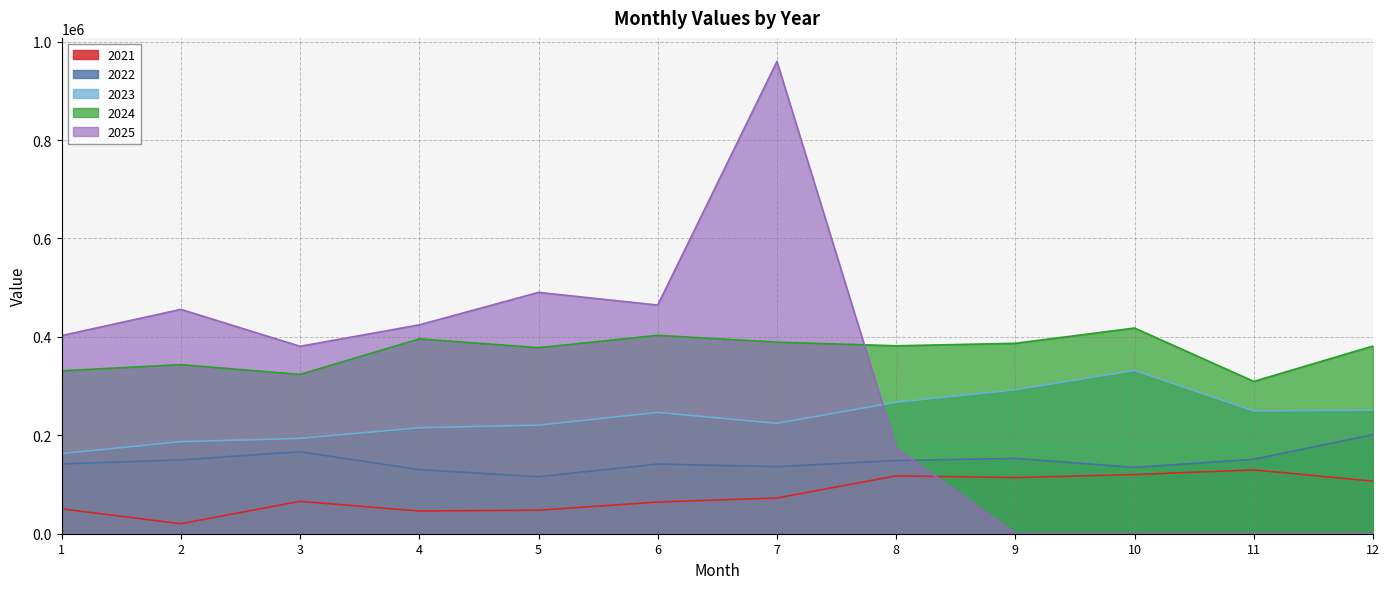

Does the chart have visible grid lines?

Yes